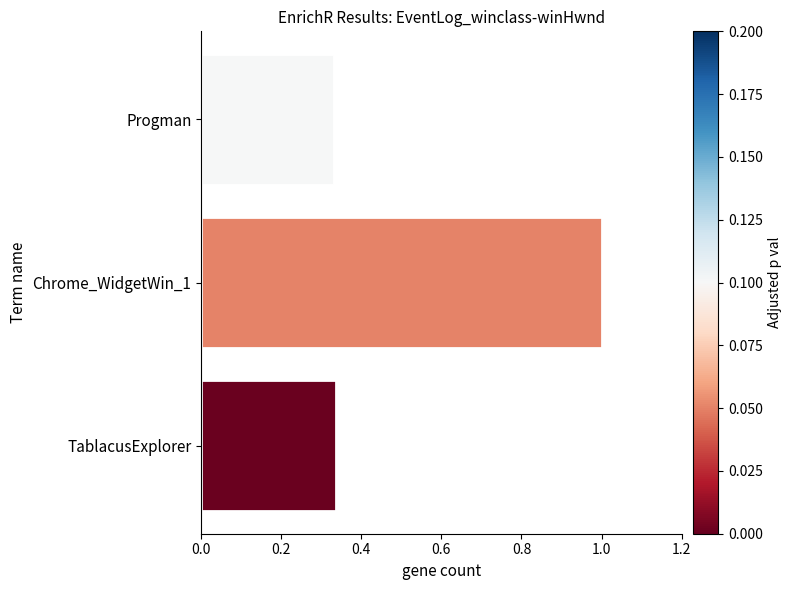

What is the maximum value shown in the chart?

1.0